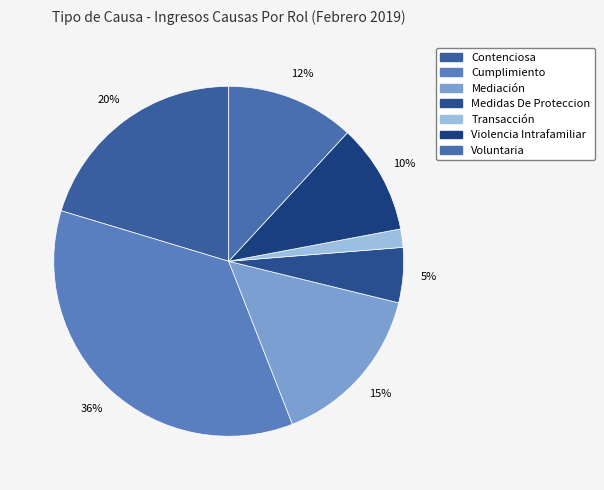

Does any single category account for the majority?

No